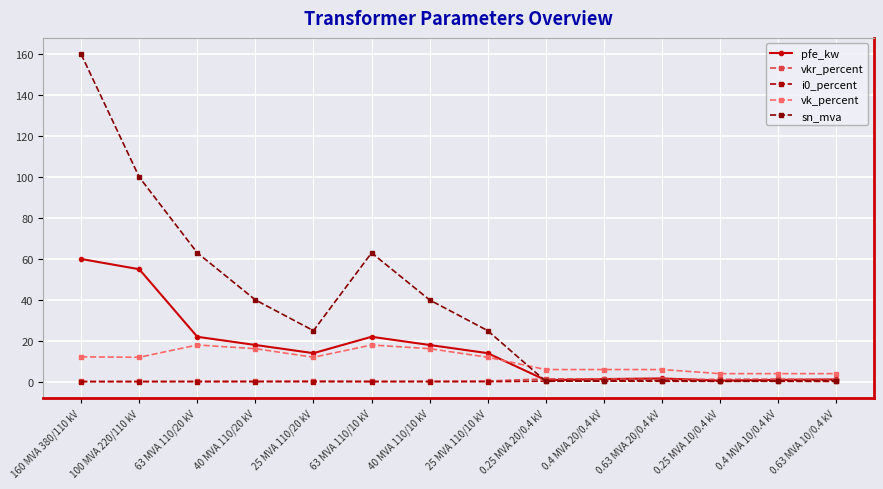

Where is vkr_percent nearest to the value 0?

160 MVA 380/110 kV